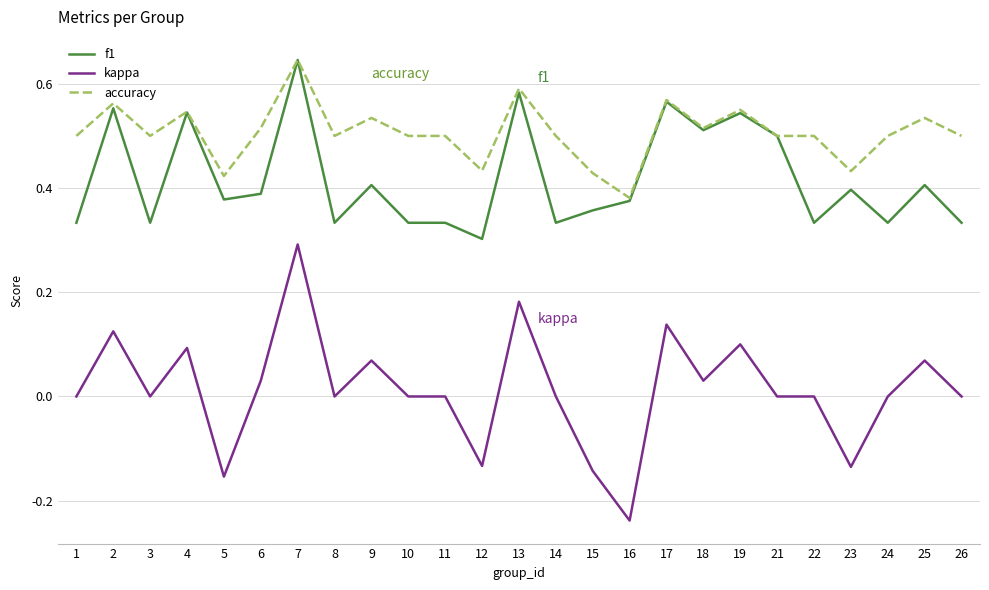

Rank the series by their average value, from highest to lowest.

accuracy, f1, kappa